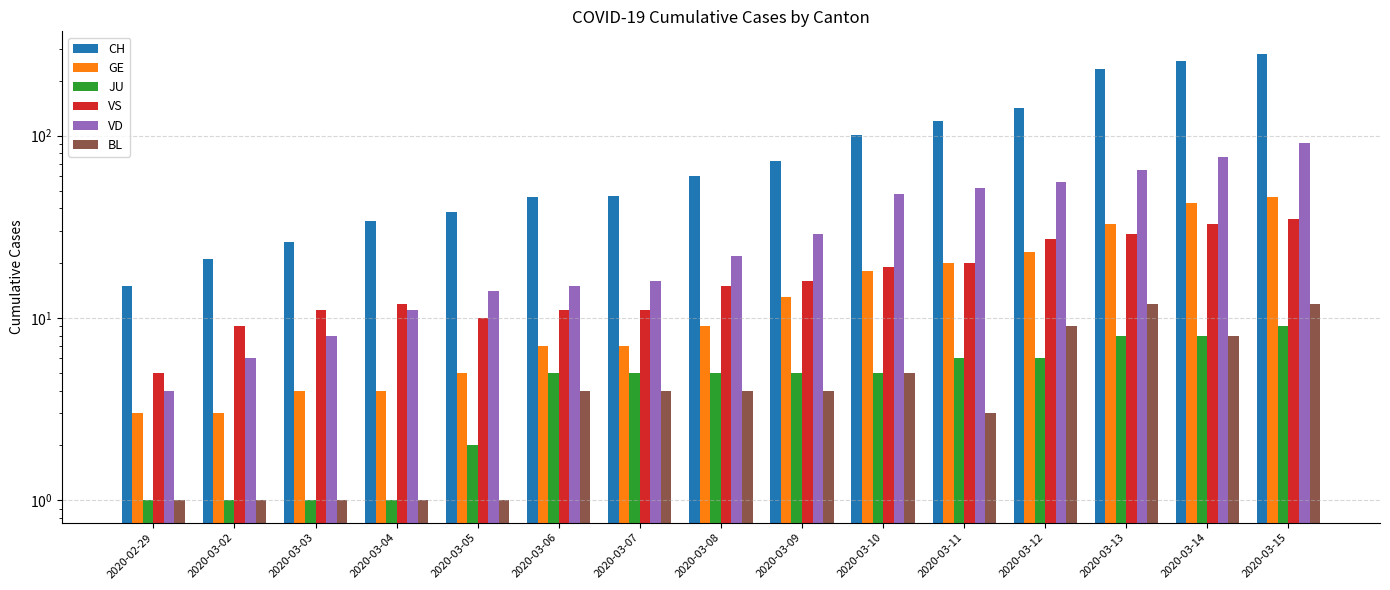

Reading right to left, transcribe all the data shown in this chart.

CH: 2020-03-15=282	2020-03-14=258	2020-03-13=233	2020-03-12=142	2020-03-11=121	2020-03-10=101	2020-03-09=73	2020-03-08=60	2020-03-07=47	2020-03-06=46	2020-03-05=38	2020-03-04=34	2020-03-03=26	2020-03-02=21	2020-02-29=15
GE: 2020-03-15=46	2020-03-14=43	2020-03-13=33	2020-03-12=23	2020-03-11=20	2020-03-10=18	2020-03-09=13	2020-03-08=9	2020-03-07=7	2020-03-06=7	2020-03-05=5	2020-03-04=4	2020-03-03=4	2020-03-02=3	2020-02-29=3
JU: 2020-03-15=9	2020-03-14=8	2020-03-13=8	2020-03-12=6	2020-03-11=6	2020-03-10=5	2020-03-09=5	2020-03-08=5	2020-03-07=5	2020-03-06=5	2020-03-05=2	2020-03-04=1	2020-03-03=1	2020-03-02=1	2020-02-29=1
VS: 2020-03-15=35	2020-03-14=33	2020-03-13=29	2020-03-12=27	2020-03-11=20	2020-03-10=19	2020-03-09=16	2020-03-08=15	2020-03-07=11	2020-03-06=11	2020-03-05=10	2020-03-04=12	2020-03-03=11	2020-03-02=9	2020-02-29=5
VD: 2020-03-15=91	2020-03-14=76	2020-03-13=65	2020-03-12=56	2020-03-11=52	2020-03-10=48	2020-03-09=29	2020-03-08=22	2020-03-07=16	2020-03-06=15	2020-03-05=14	2020-03-04=11	2020-03-03=8	2020-03-02=6	2020-02-29=4
BL: 2020-03-15=12	2020-03-14=8	2020-03-13=12	2020-03-12=9	2020-03-11=3	2020-03-10=5	2020-03-09=4	2020-03-08=4	2020-03-07=4	2020-03-06=4	2020-03-05=1	2020-03-04=1	2020-03-03=1	2020-03-02=1	2020-02-29=1